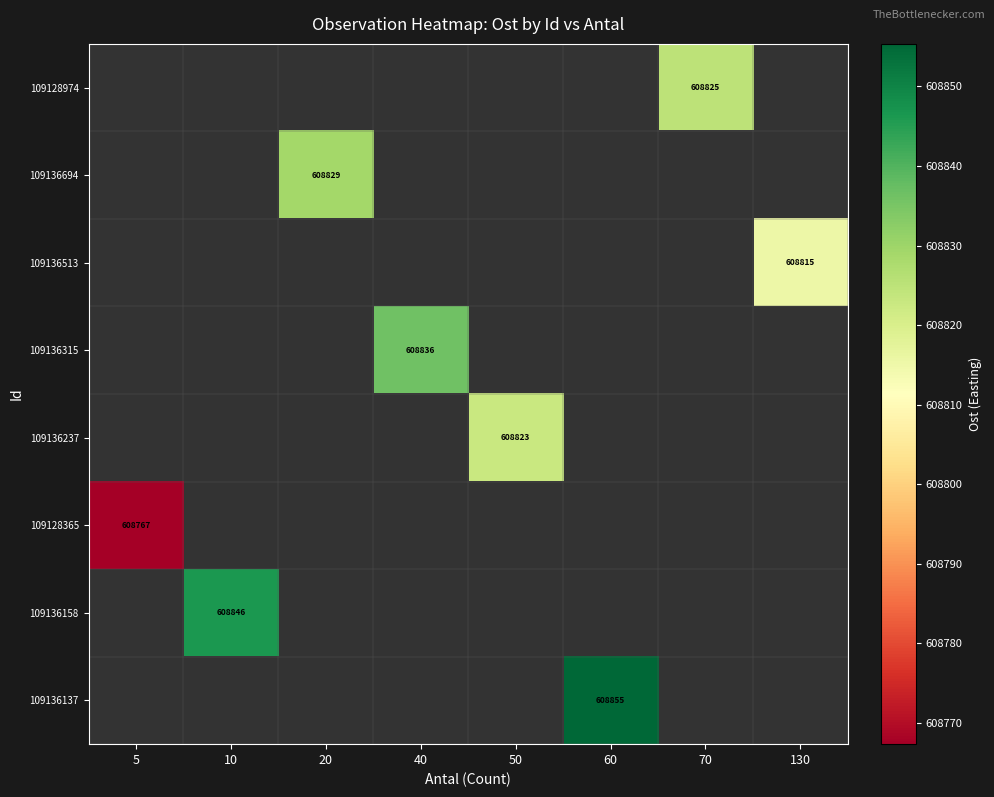

How many categories are shown in the chart?

8